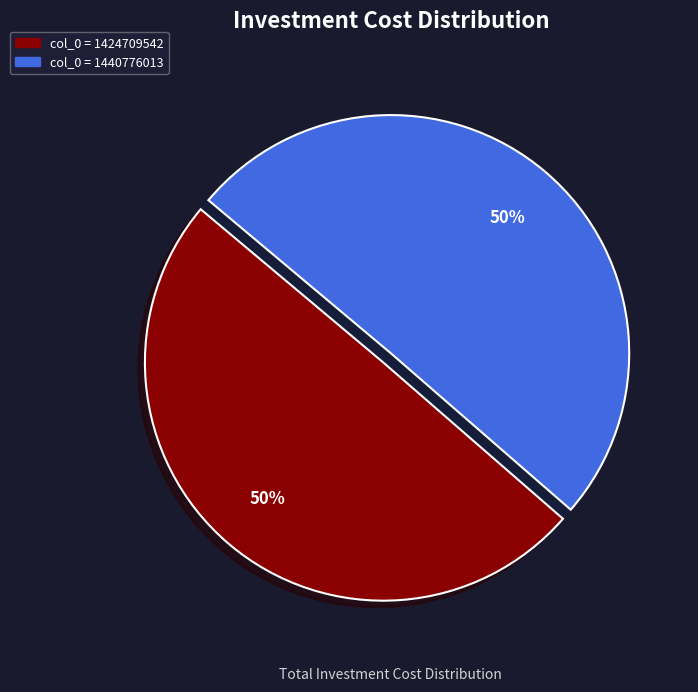

How many slices are in this pie chart?

2